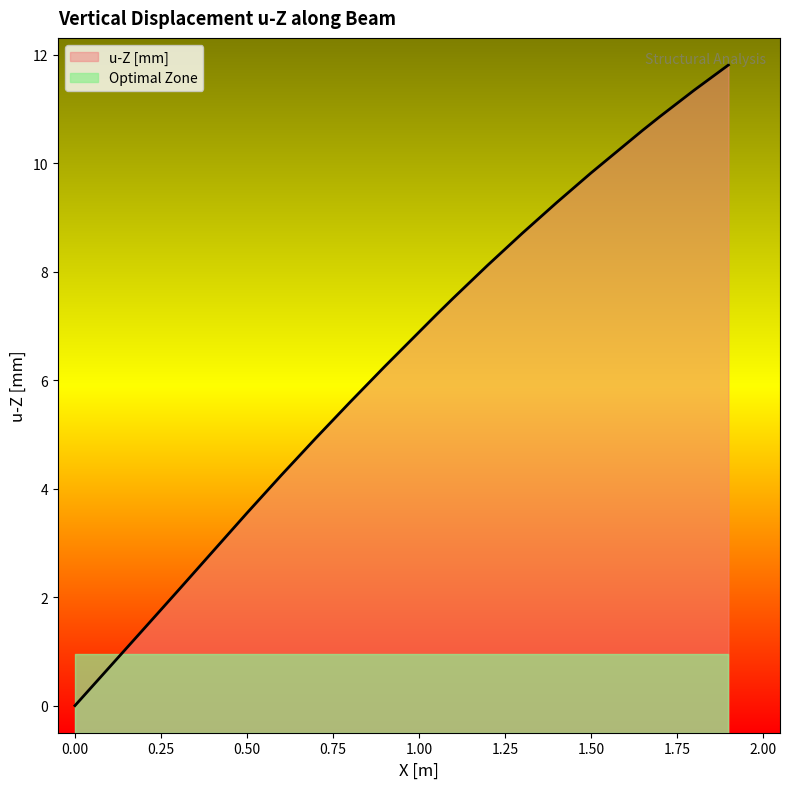

What is the highest value of the Optimal Zone series?

0.9